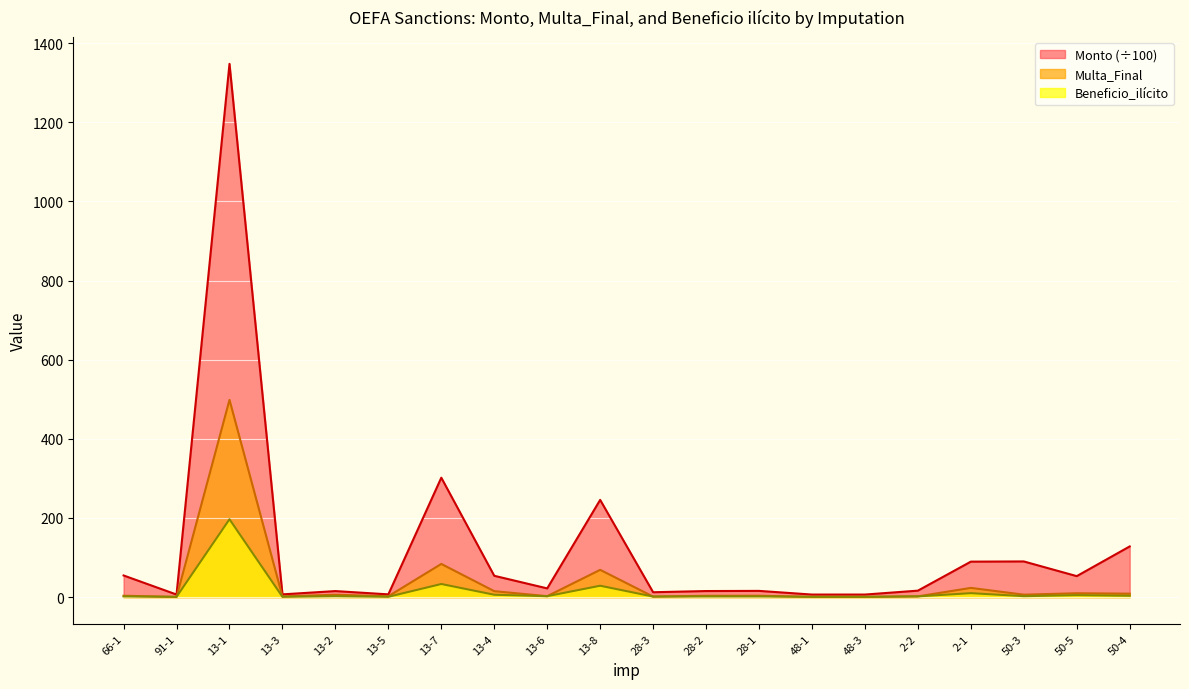

Rank the categories by Beneficio_ilícito value from lowest to highest.

48-3, 48-1, 91-1, 13-3, 13-5, 28-3, 28-2, 28-1, 66-1, 2-2, 13-6, 50-3, 13-2, 50-4, 50-5, 13-4, 2-1, 13-8, 13-7, 13-1